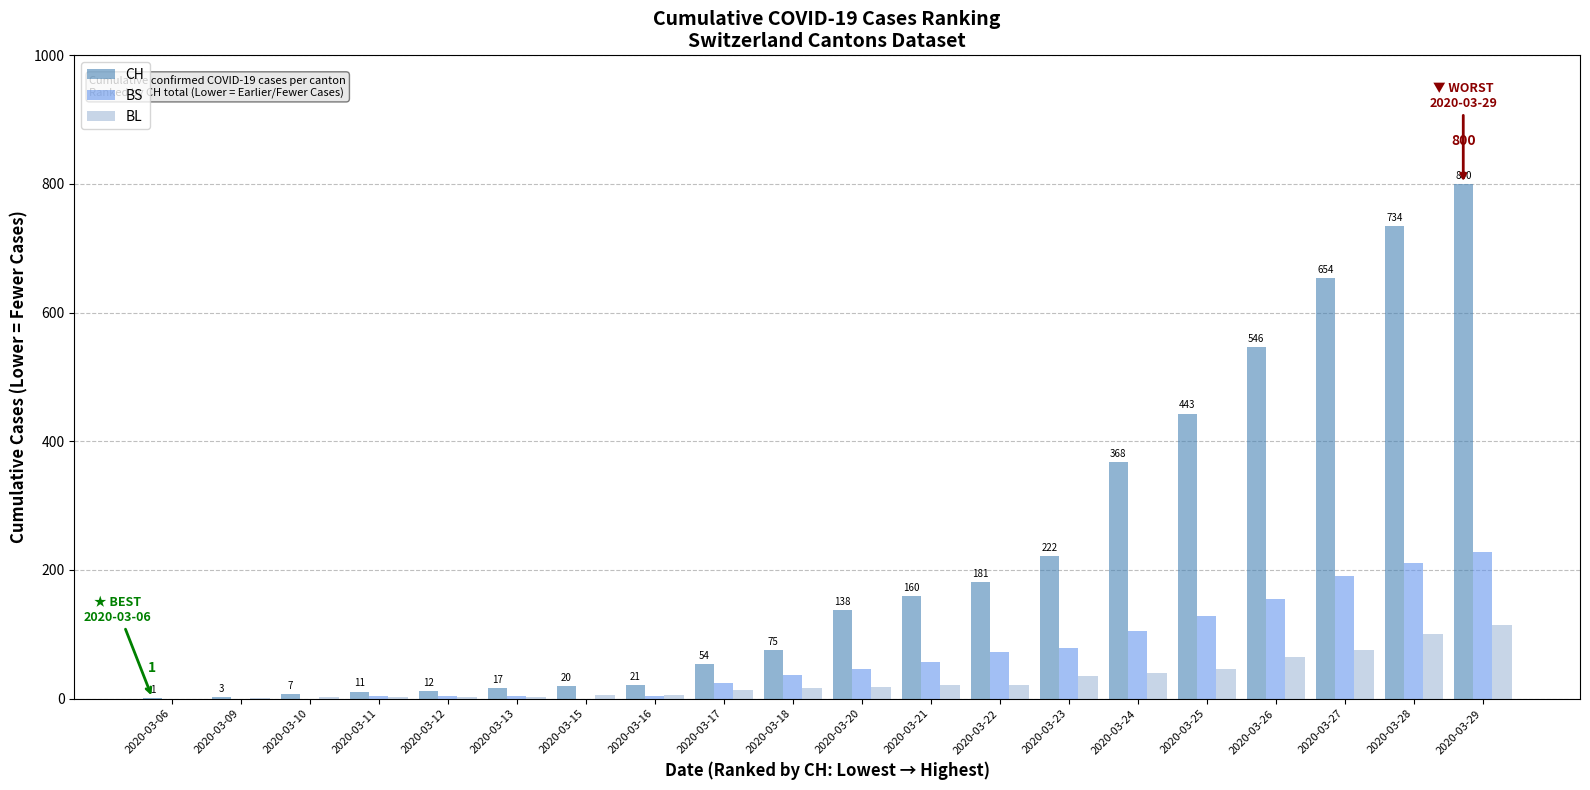

The value of BS at 2020-03-25 is 128. True or false?

True